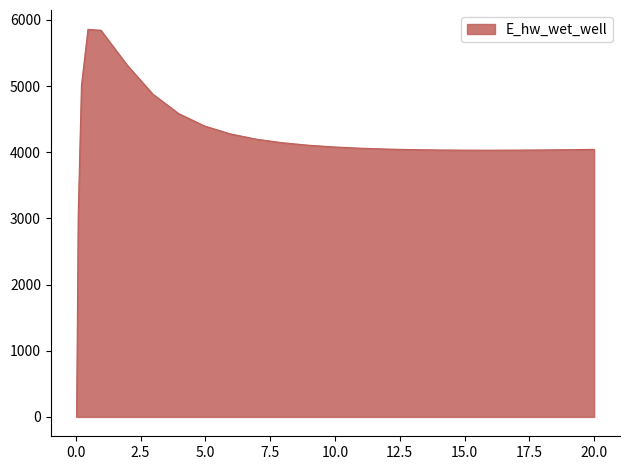

What is the maximum value shown in the chart?

5858.1